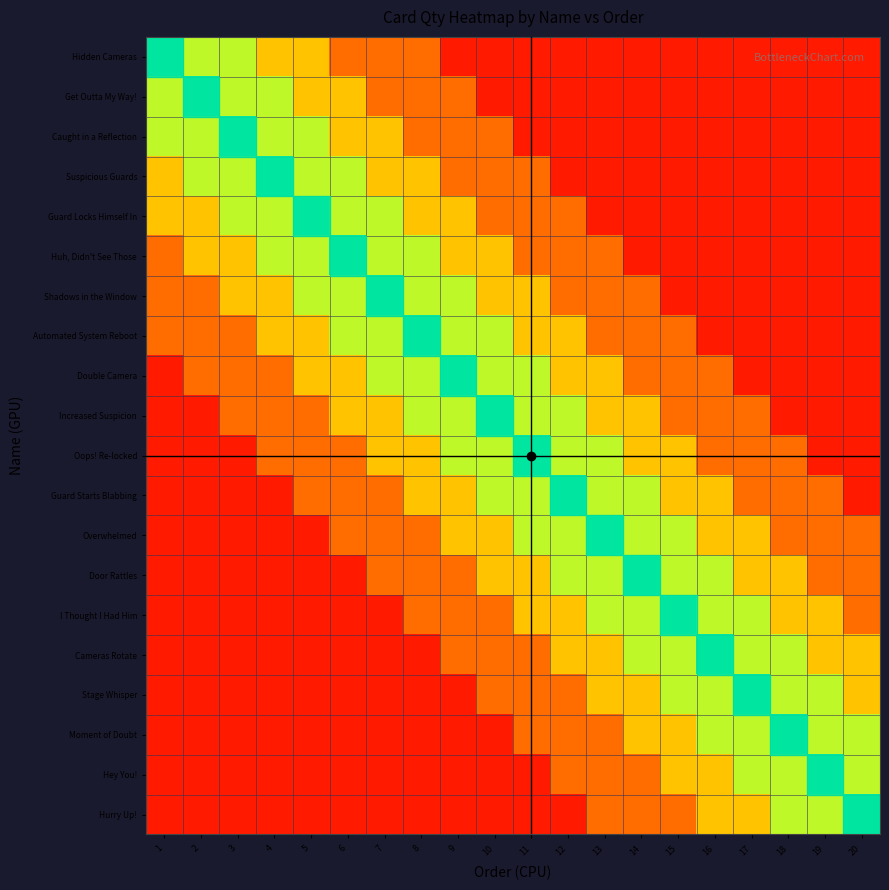

What is the total value across all series at 10?

10.1